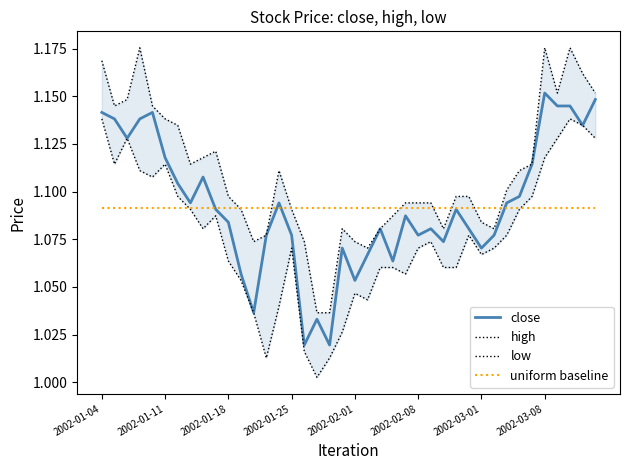

Where is uniform baseline nearest to the value 1?

2002-01-04